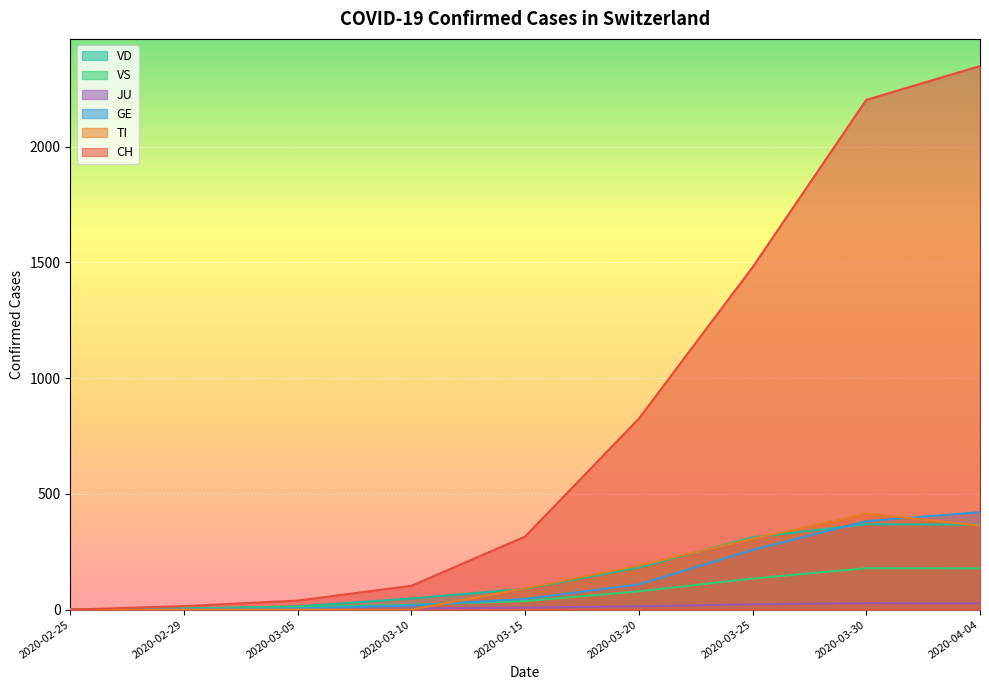

Reading left to right, list all the values displayed in this chart.

CH: 2020-02-25=0	2020-02-29=15	2020-03-05=39	2020-03-10=103	2020-03-15=316	2020-03-20=825	2020-03-25=1479	2020-03-30=2202	2020-04-04=2348
TI: 2020-02-25=0	2020-02-29=0	2020-03-05=0	2020-03-10=0	2020-03-15=92	2020-03-20=190	2020-03-25=306	2020-03-30=415	2020-04-04=363
GE: 2020-02-25=0	2020-02-29=3	2020-03-05=5	2020-03-10=18	2020-03-15=46	2020-03-20=109	2020-03-25=258	2020-03-30=382	2020-04-04=421
JU: 2020-02-25=0	2020-02-29=1	2020-03-05=2	2020-03-10=5	2020-03-15=9	2020-03-20=14	2020-03-25=23	2020-03-30=28	2020-04-04=27
VS: 2020-02-25=0	2020-02-29=6	2020-03-05=11	2020-03-10=21	2020-03-15=37	2020-03-20=79	2020-03-25=134	2020-03-30=179	2020-04-04=178
VD: 2020-02-25=0	2020-02-29=4	2020-03-05=14	2020-03-10=48	2020-03-15=90	2020-03-20=182	2020-03-25=312	2020-03-30=369	2020-04-04=367